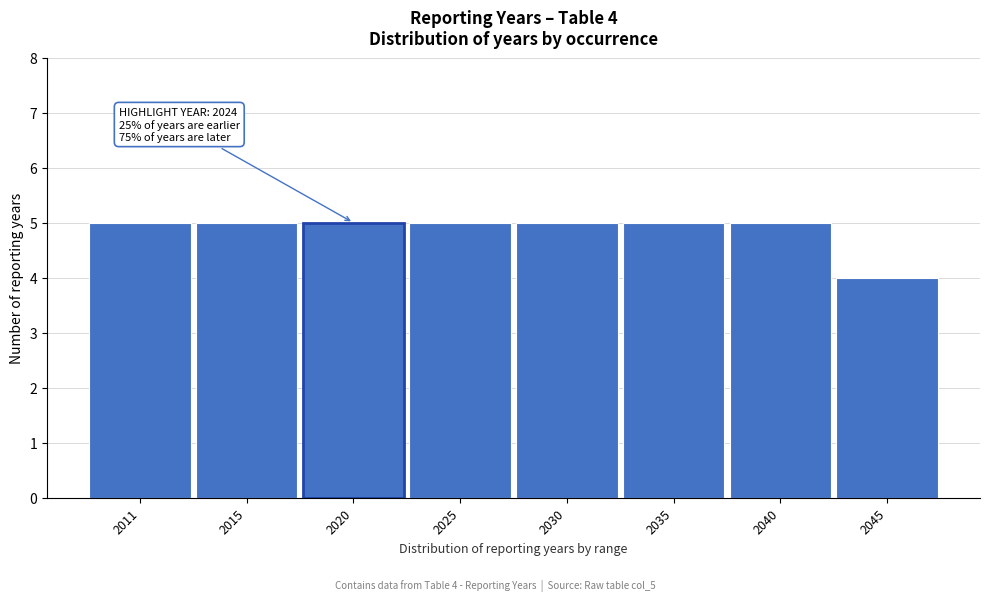

Reading right to left, what are all the values shown in this chart?

4	5	5	5	5	5	5	5